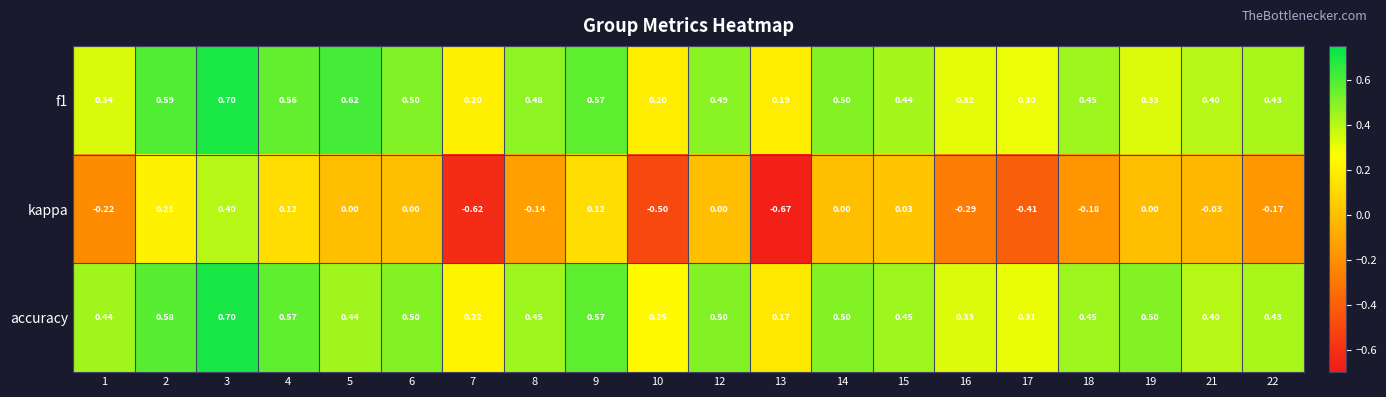

At how many categories does at least one series exceed 0?

20